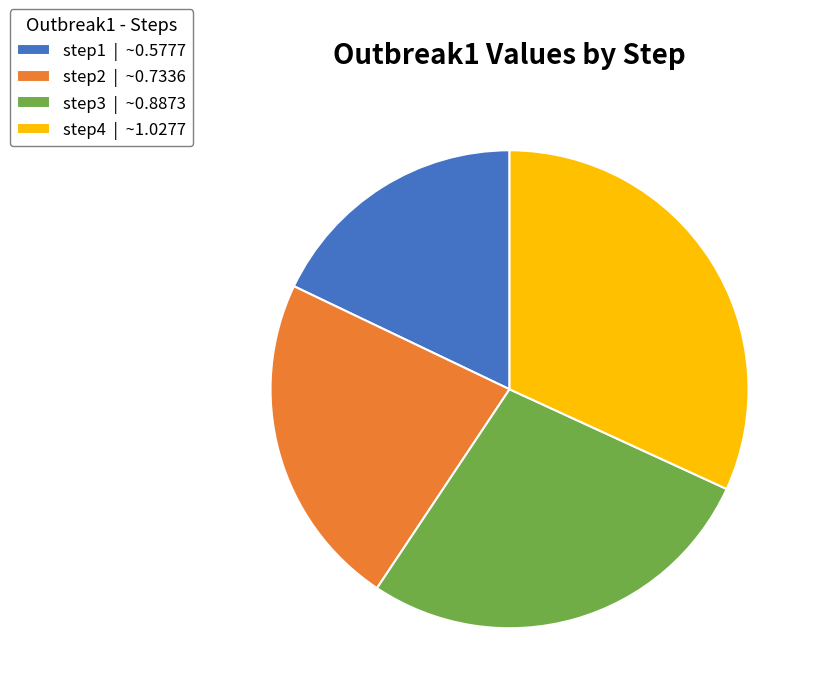

How many segments does this pie chart have?

4